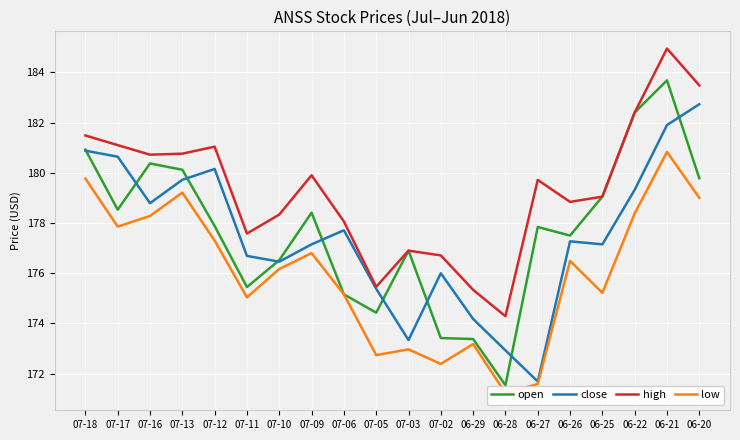

True or false: open has a value of 178.4 at 07-09.

True